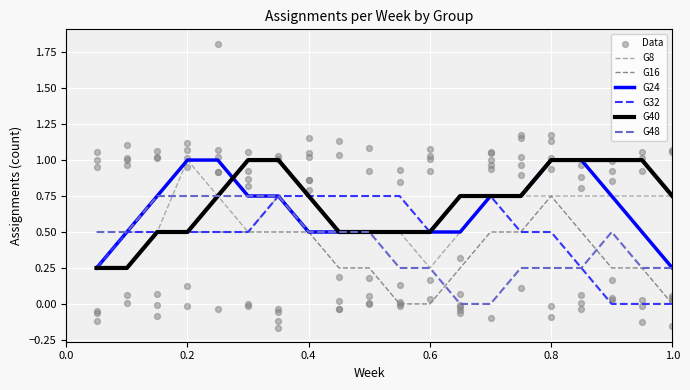

Which series reaches the maximum Y coordinate?

G8